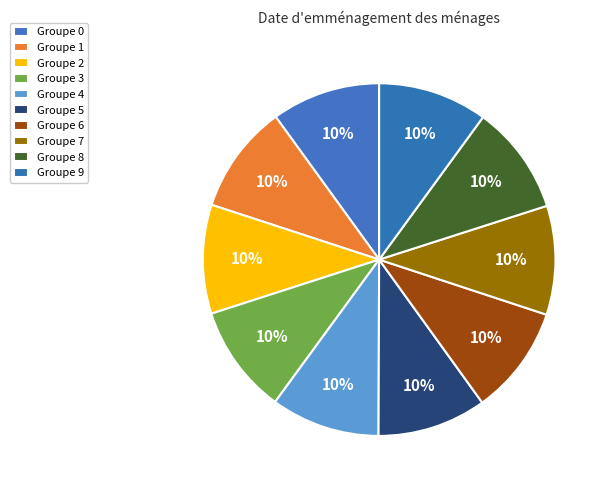

Is there any slice that represents more than half of the pie?

No